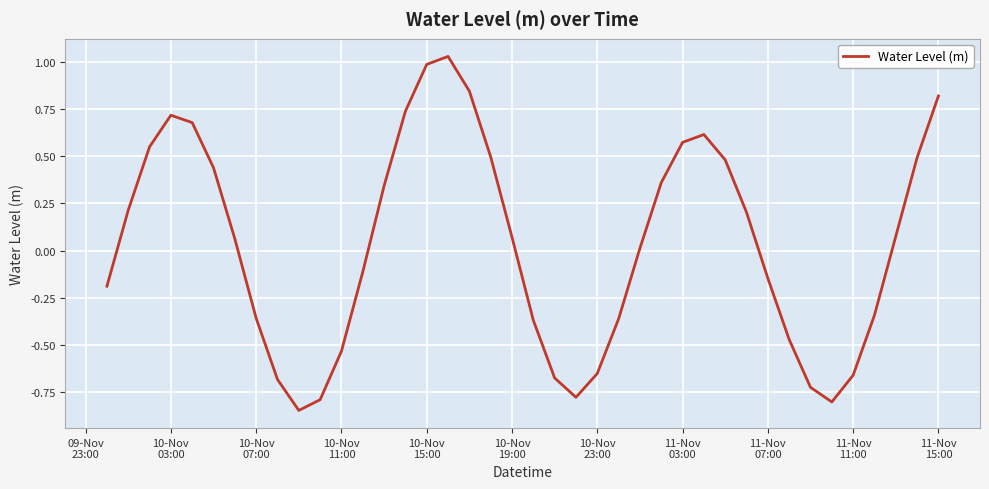

What is the difference between the maximum and minimum values?

1.9